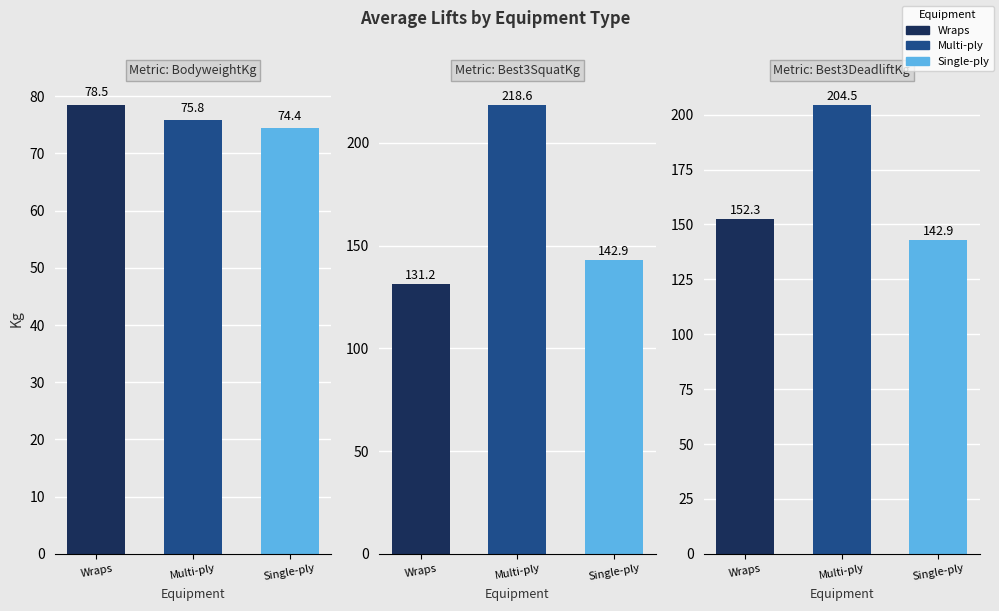

Is it true that BodyweightKg equals 118.5 at Wraps?

False